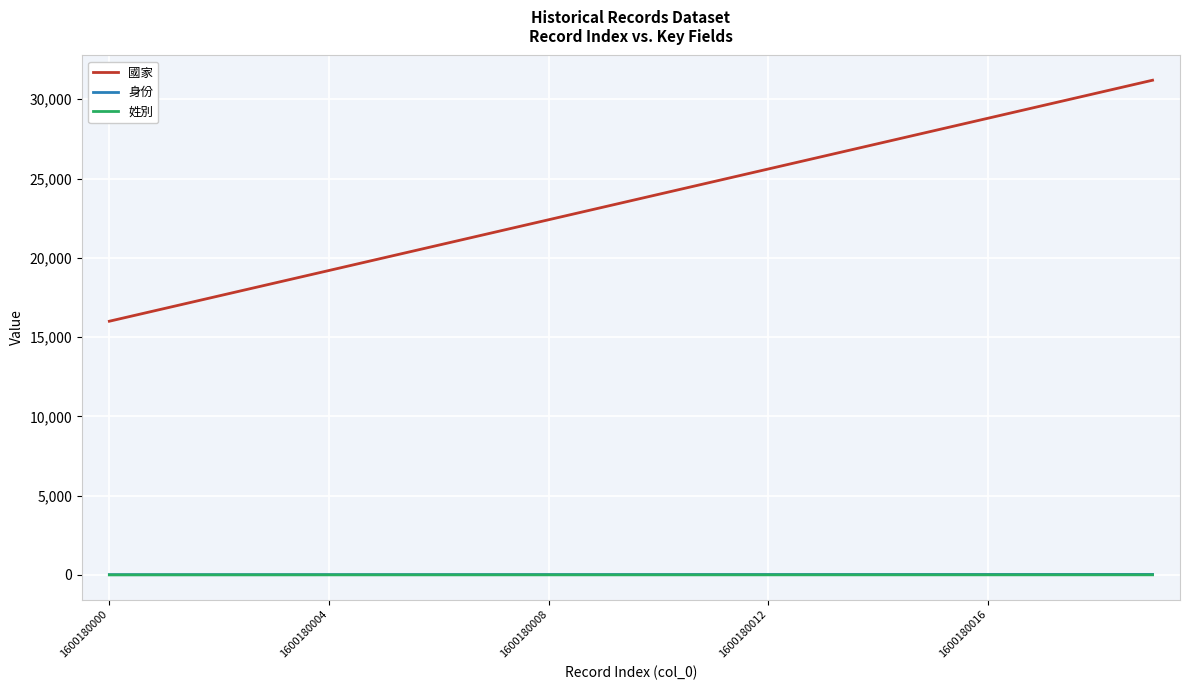

What is the average value of the 姓別 series?

4.4